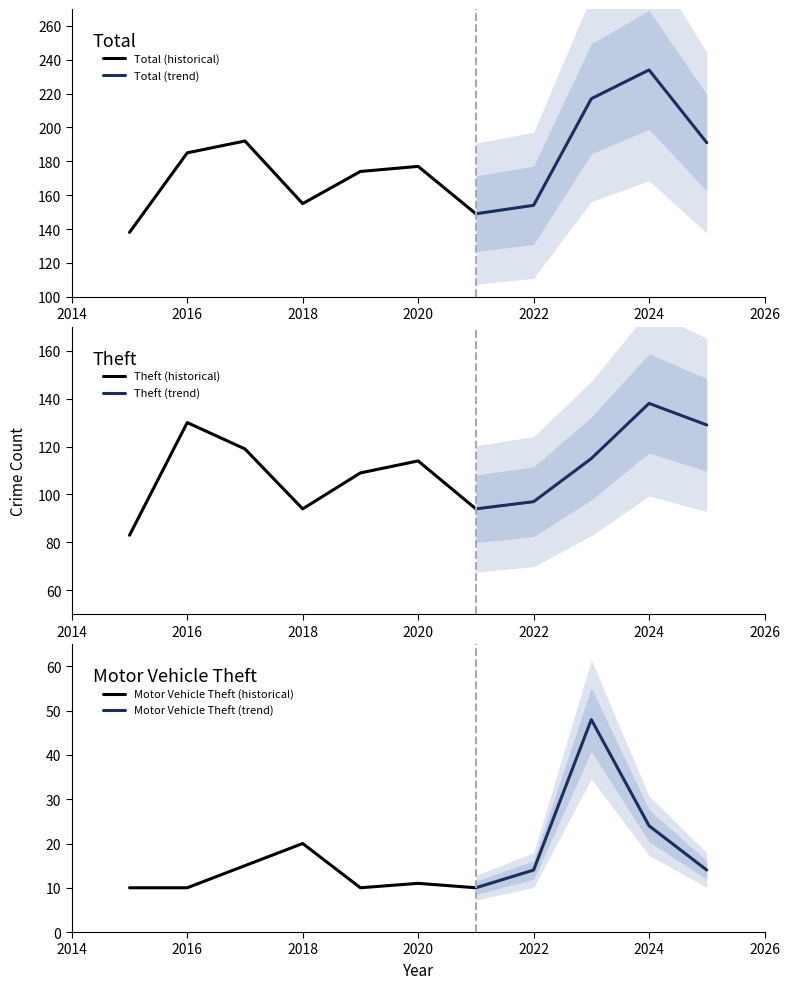

What is the value of the Theft point at the 11th from the left?

129